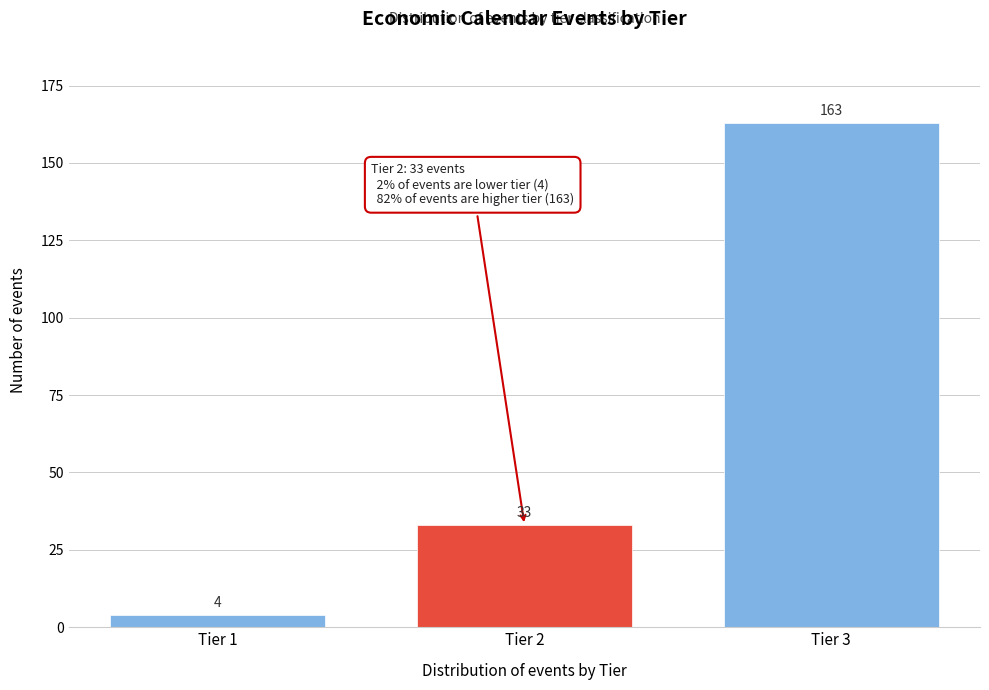

Reading left to right, extract all data points from this chart.

4	33	163